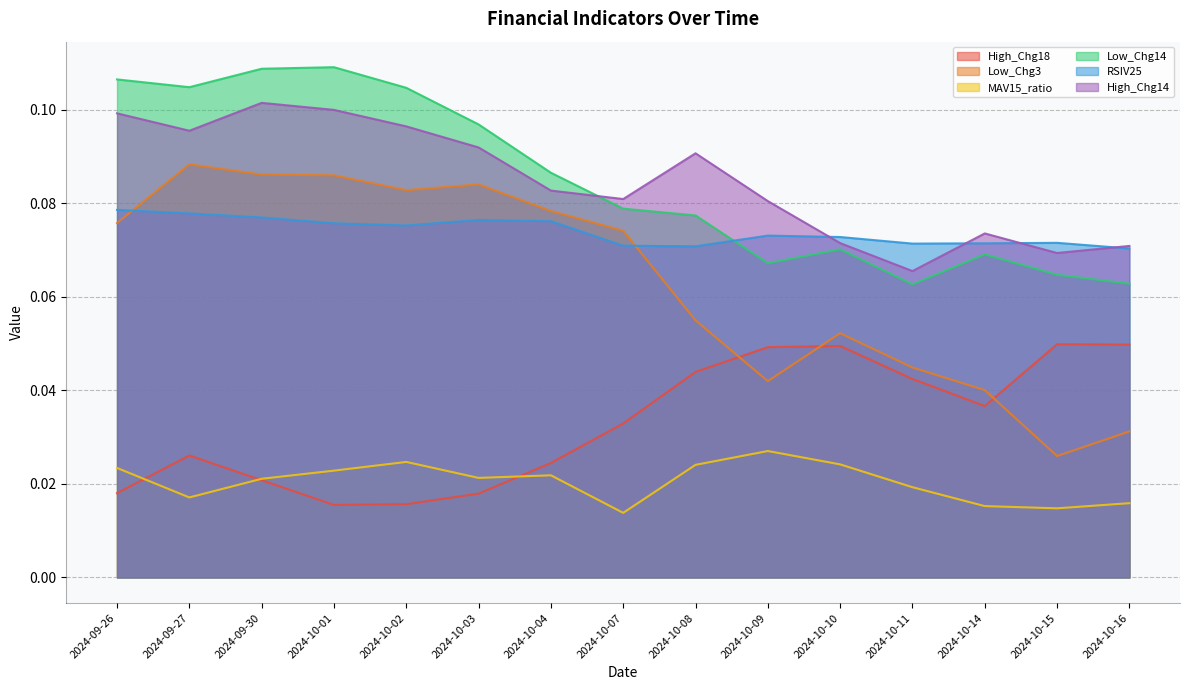

Does the chart display data point markers on the line(s)?

No